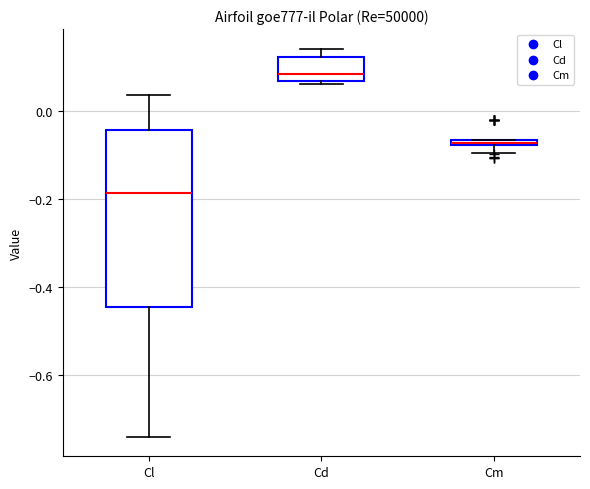

Which box's median line is the lowest?

Cl